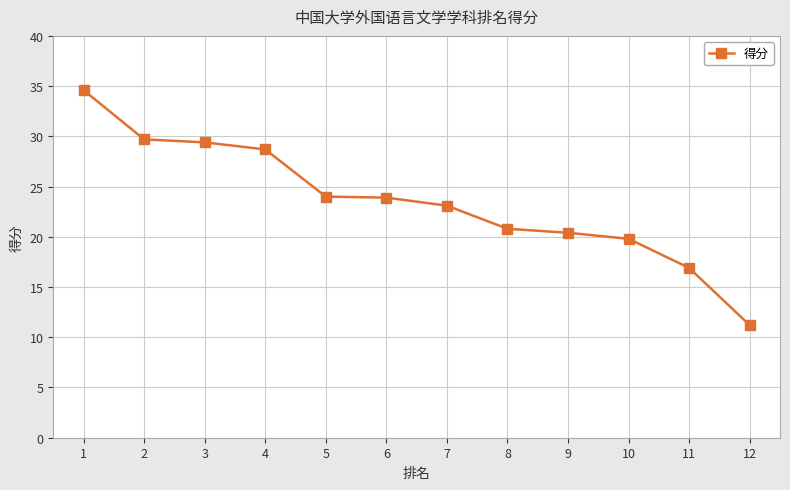

Is it true that 得分 equals 23.1 at 7?

True